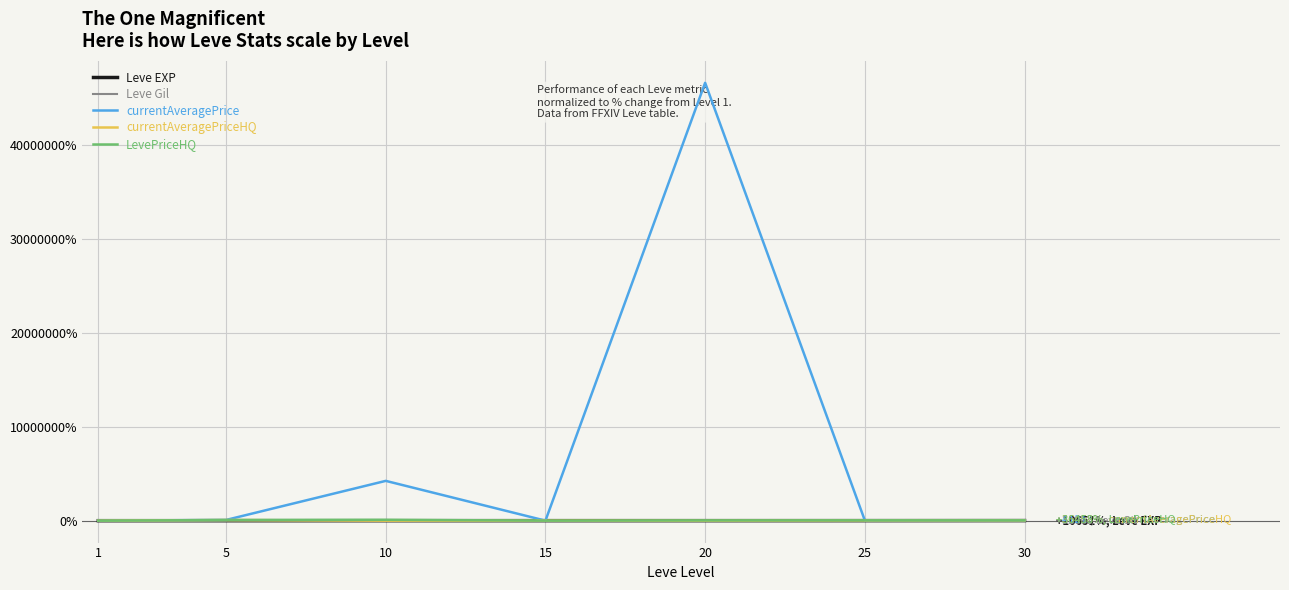

What is the greatest value displayed?

46615558.2